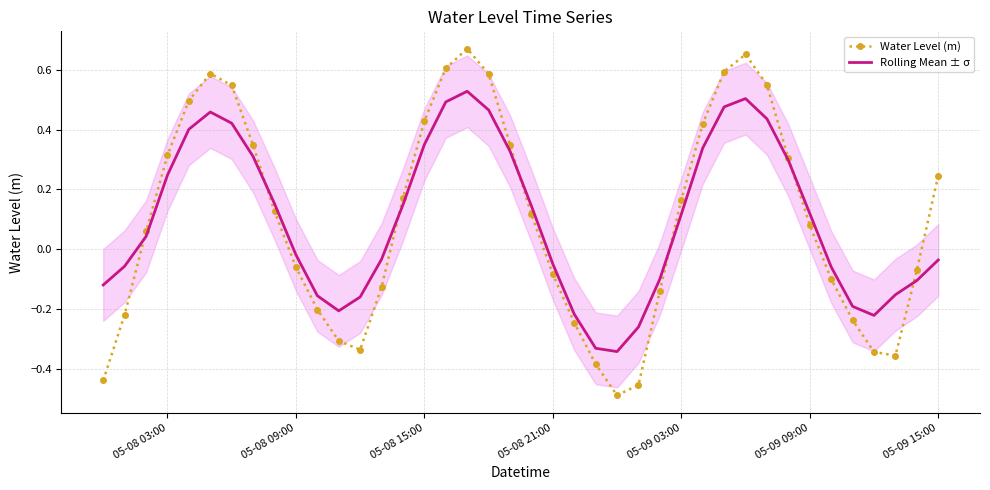

What is the lowest value of the Water Level (m) series?

-0.5